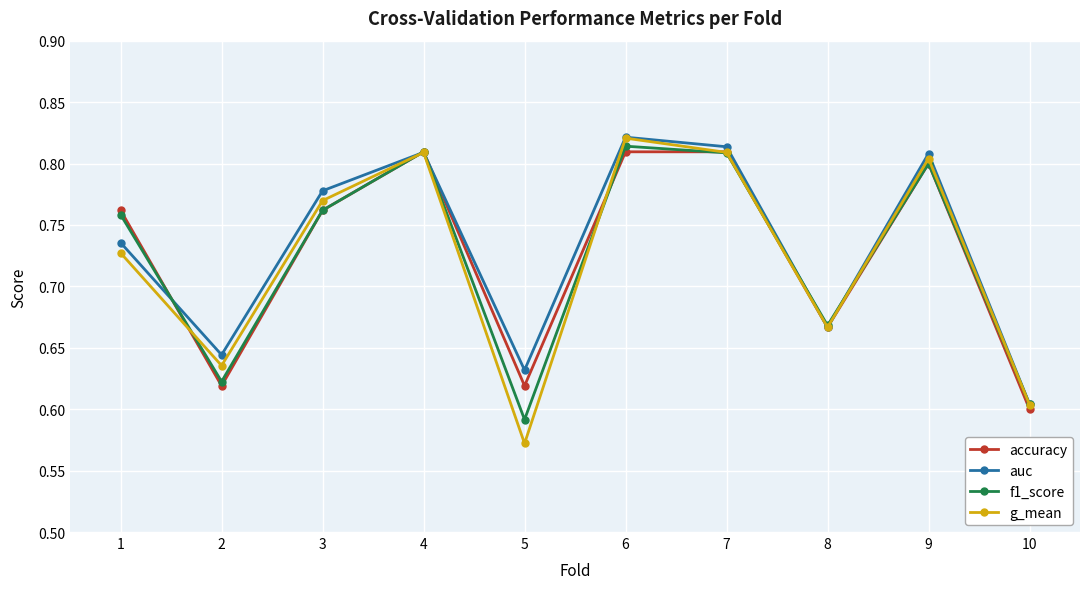

List the series in order of their overall mean, lowest first.

g_mean, f1_score, accuracy, auc